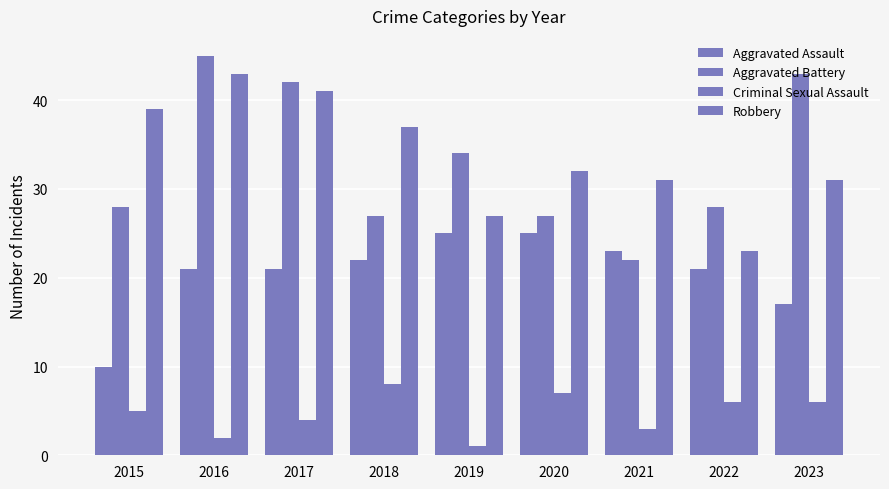

At which category is the sum across all series the highest?

2016